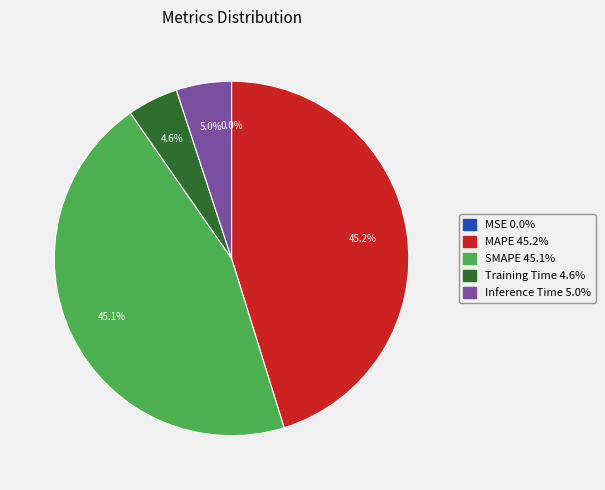

Is Inference Time the majority of the pie?

No